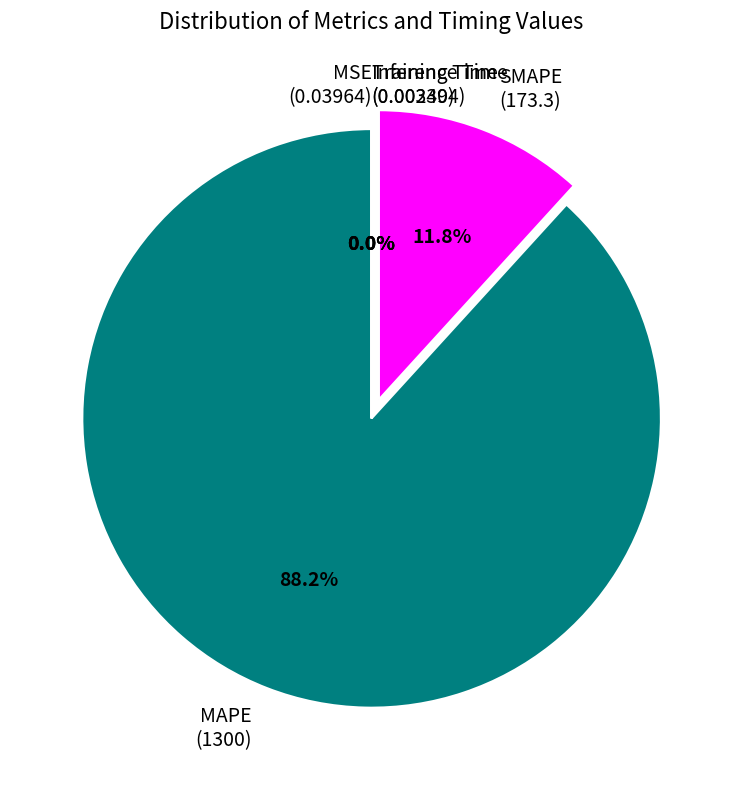

Does any single category account for the majority?

Yes